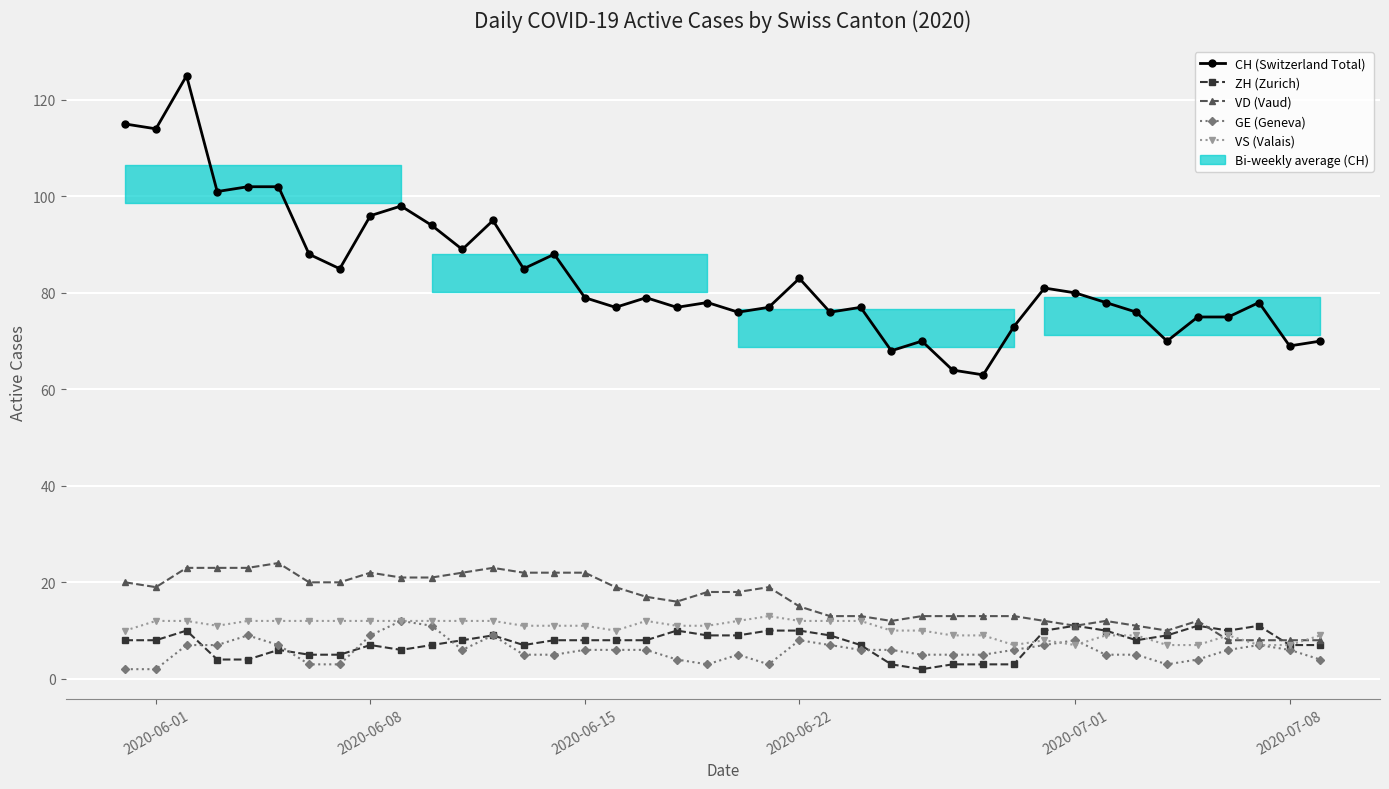

Reading left to right, extract all data points from this chart.

CH (Switzerland Total): 115	114	125	101	102	102	88	85	96	98	94	89	95	85	88	79	77	79	77	78	76	77	83	76	77	68	70	64	63	73	81	80	78	76	70	75	75	78	69	70
ZH (Zurich): 8	8	10	4	4	6	5	5	7	6	7	8	9	7	8	8	8	8	10	9	9	10	10	9	7	3	2	3	3	3	10	11	10	8	9	11	10	11	7	7
VD (Vaud): 20	19	23	23	23	24	20	20	22	21	21	22	23	22	22	22	19	17	16	18	18	19	15	13	13	12	13	13	13	13	12	11	12	11	10	12	8	8	8	8
GE (Geneva): 2	2	7	7	9	7	3	3	9	12	11	6	9	5	5	6	6	6	4	3	5	3	8	7	6	6	5	5	5	6	7	8	5	5	3	4	6	7	6	4
VS (Valais): 10	12	12	11	12	12	12	12	12	12	12	12	12	11	11	11	10	12	11	11	12	13	12	12	12	10	10	9	9	7	8	7	9	9	7	7	9	7	7	9